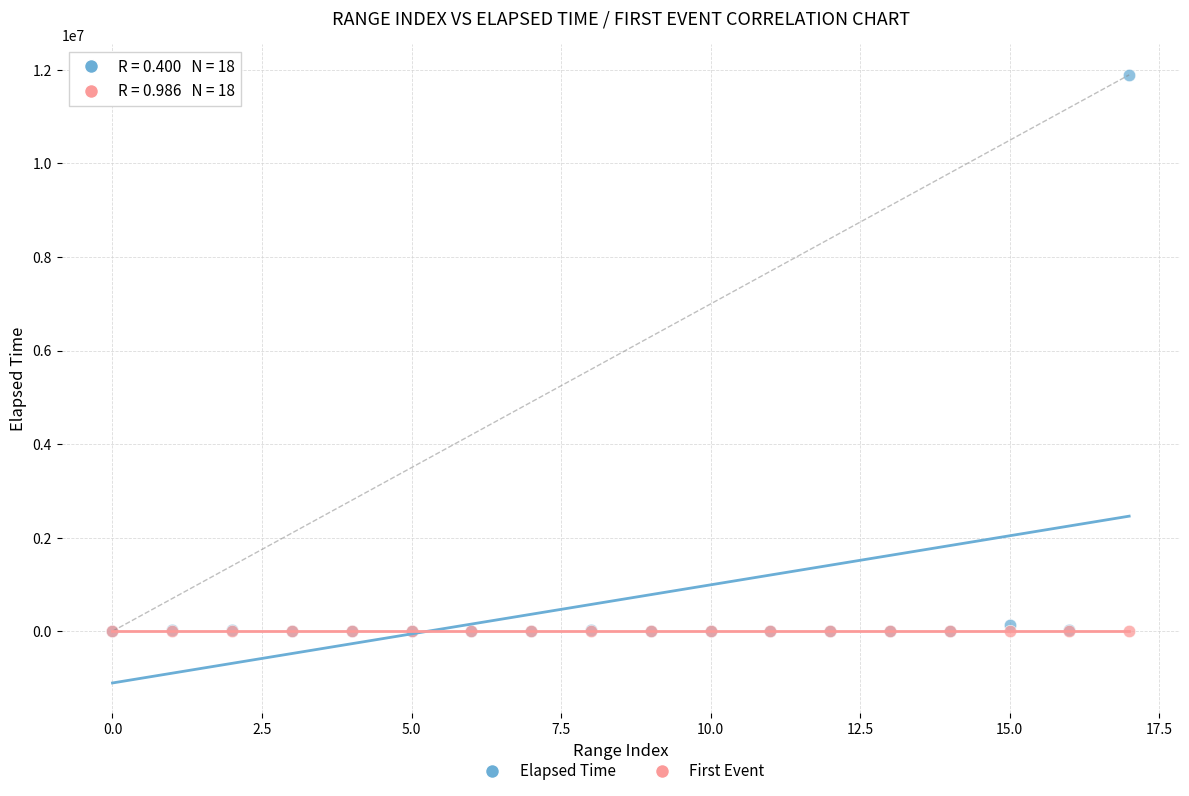

Which series contains the highest Y value?

Elapsed Time